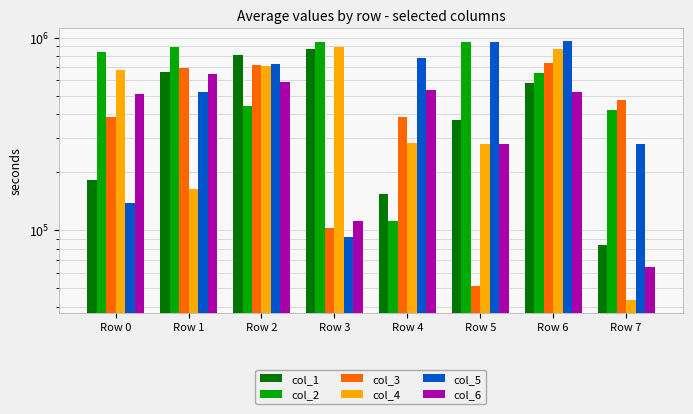

At Row 0, list the series in order from smallest to largest.

col_5, col_1, col_3, col_6, col_4, col_2